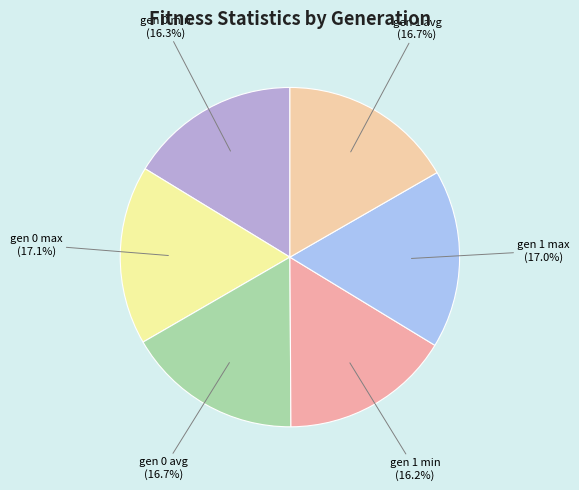

To the nearest percent, what is the average slice percentage?

17%